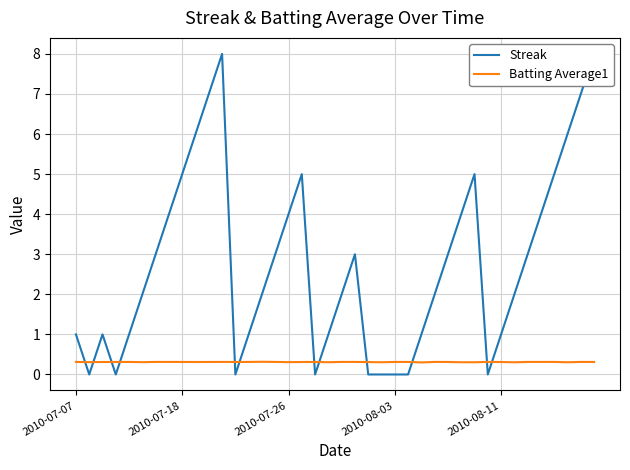

What are all the series names shown in the legend?

Streak, Batting Average1